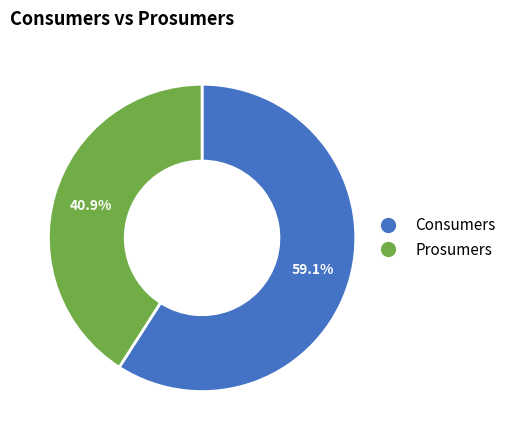

Is the sum of Prosumers and Consumers greater than half?

Yes